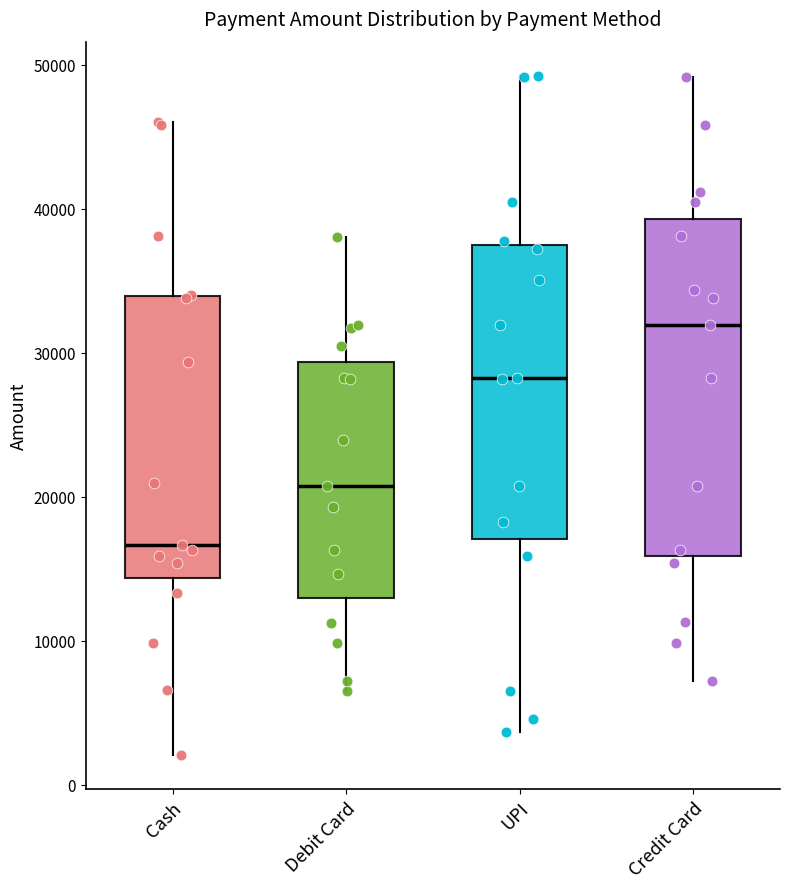

Reading left to right, read every box against the y-axis: the position of its median line, the range the box covers, and the ends of its whiskers. The values are not printed on the chart, so give them approximately, as read against the axis.

Cash: median 17000, box 14000 to 34000, whiskers 2000 to 46000
Debit Card: median 21000, box 13000 to 29000, whiskers 7000 to 38000
UPI: median 28000, box 17000 to 37000, whiskers 4000 to 49000
Credit Card: median 32000, box 16000 to 39000, whiskers 7000 to 49000